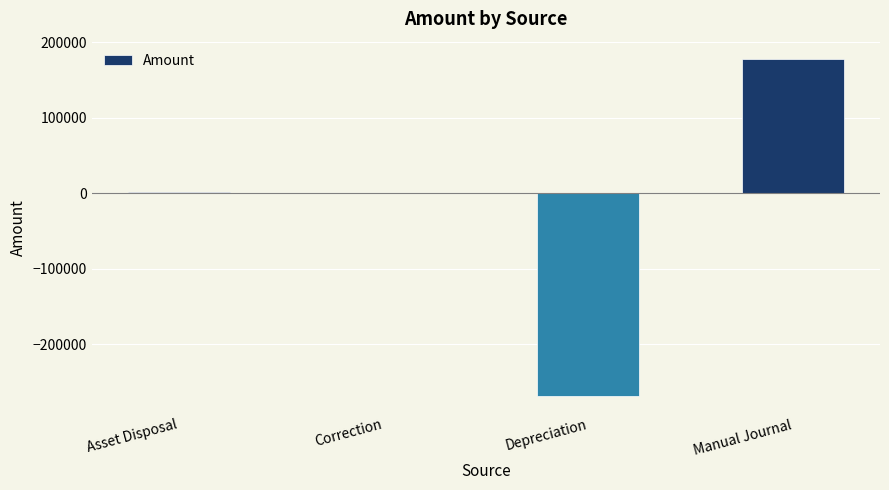

What value does the data have at Manual Journal?

178229.2